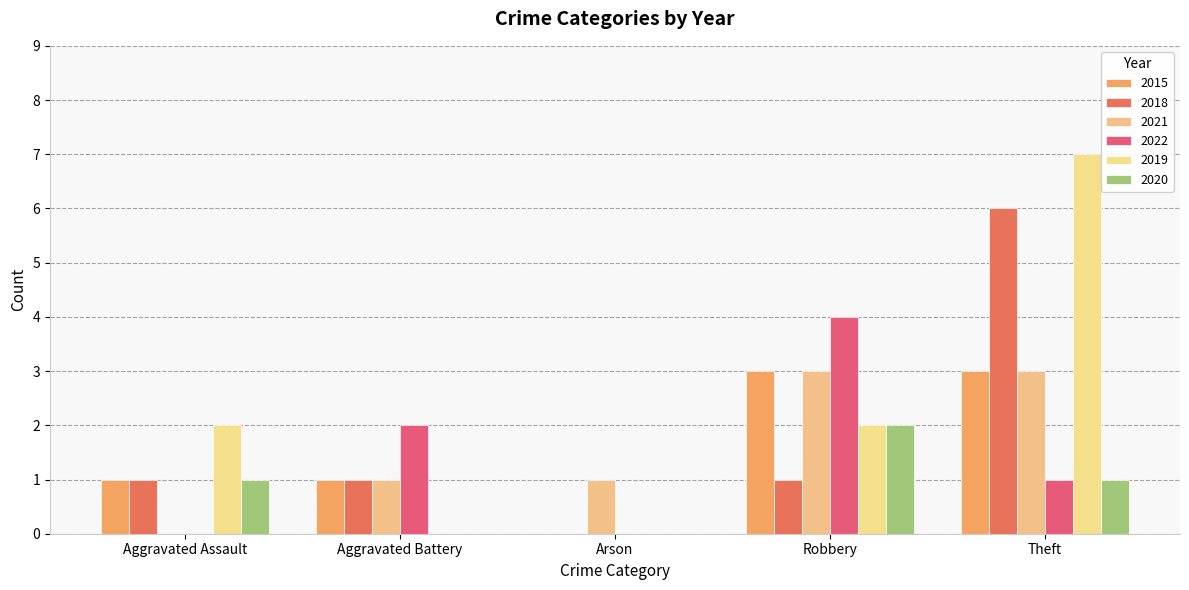

Reading right to left, what are all the values shown in this chart?

2015: Theft=3	Robbery=3	Arson=0	Aggravated Battery=1	Aggravated Assault=1
2018: Theft=6	Robbery=1	Arson=0	Aggravated Battery=1	Aggravated Assault=1
2021: Theft=3	Robbery=3	Arson=1	Aggravated Battery=1	Aggravated Assault=0
2022: Theft=1	Robbery=4	Arson=0	Aggravated Battery=2	Aggravated Assault=0
2019: Theft=7	Robbery=2	Arson=0	Aggravated Battery=0	Aggravated Assault=2
2020: Theft=1	Robbery=2	Arson=0	Aggravated Battery=0	Aggravated Assault=1